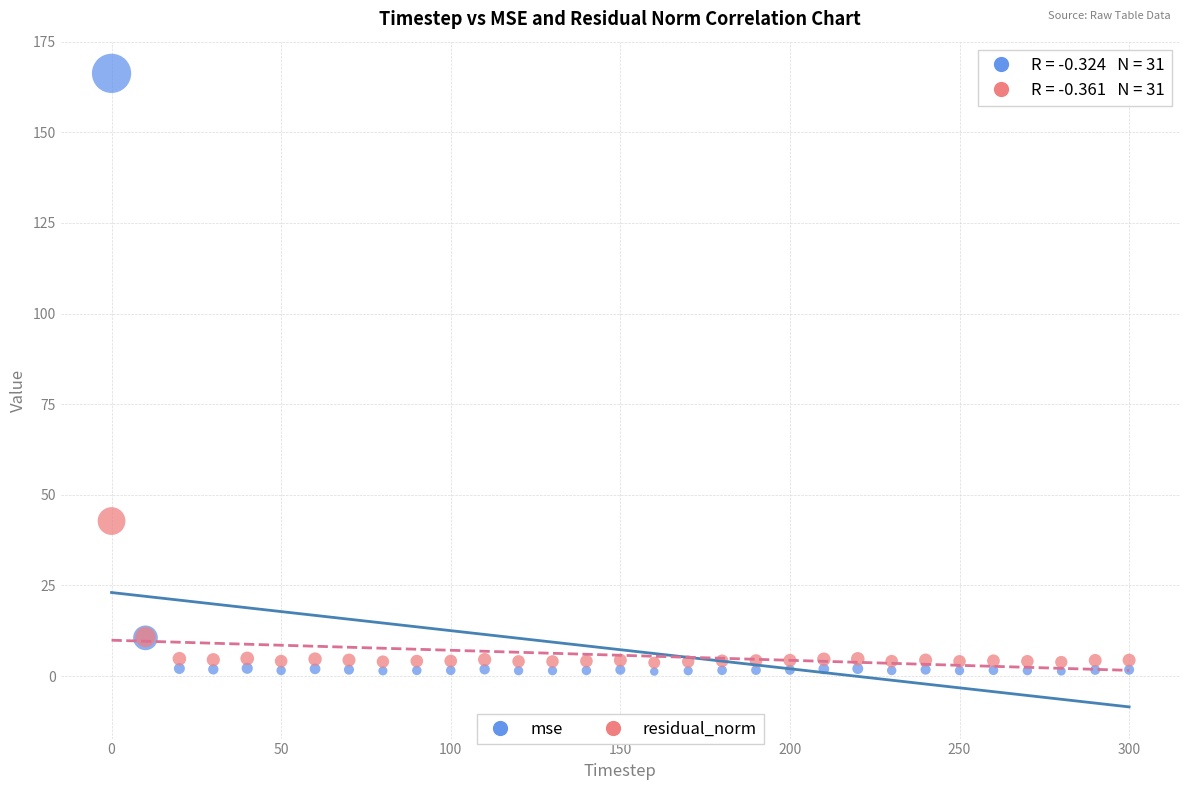

What are all the series names shown in the legend?

mse, residual_norm